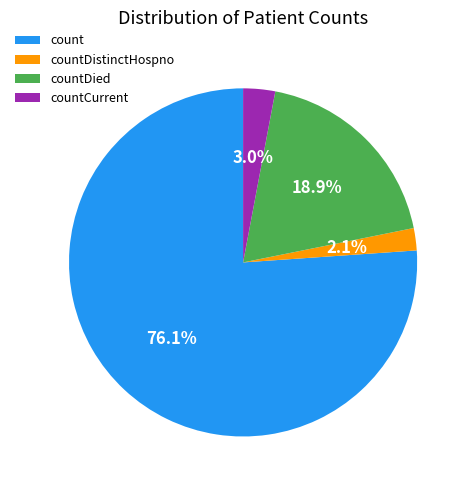

Is count the majority of the pie?

Yes